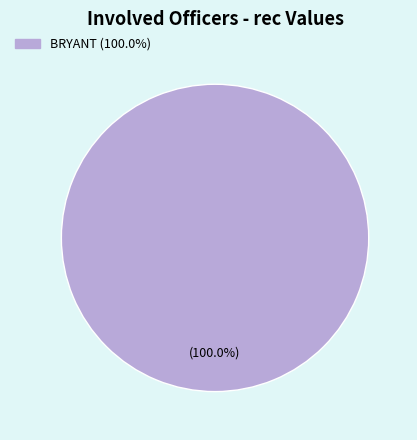

Is there any slice that represents more than half of the pie?

Yes